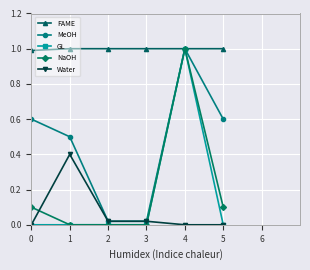

True or false: GL has more than 2 interior local peaks.

False